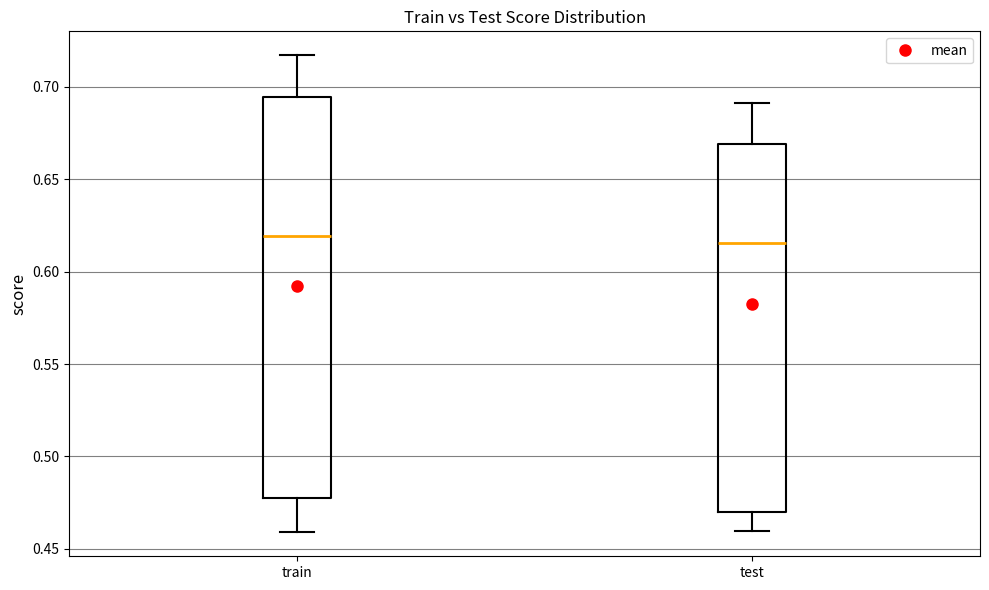

Comparing the boxes themselves (not the whiskers), which one is the tallest?

train